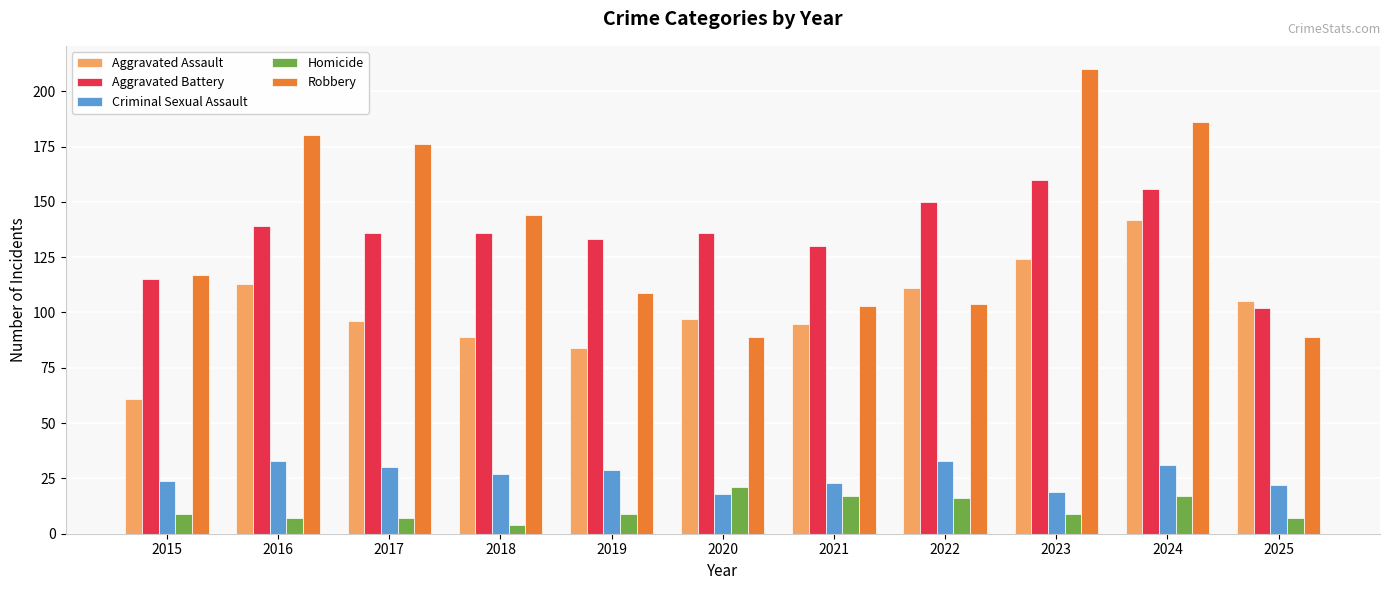

What is the lowest value of the Robbery series?

89